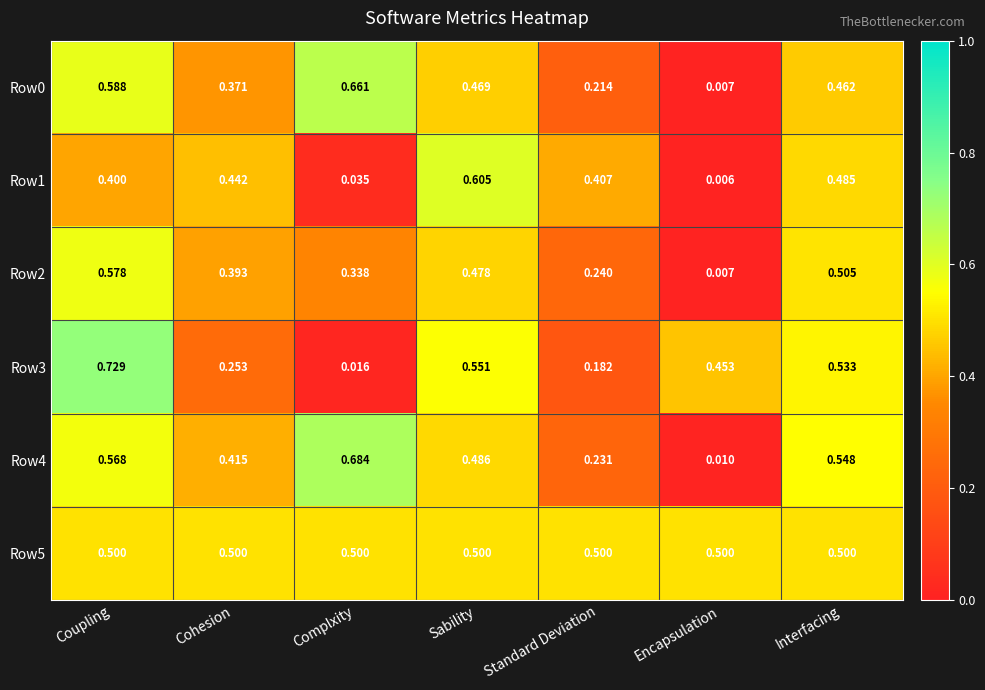

How many categories are shown in the chart?

7